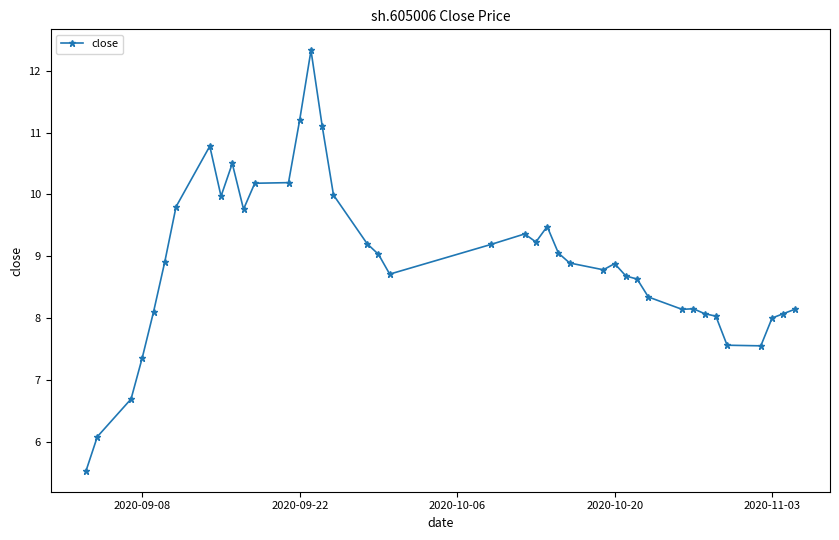

What is the minimum value shown in the chart?

5.5